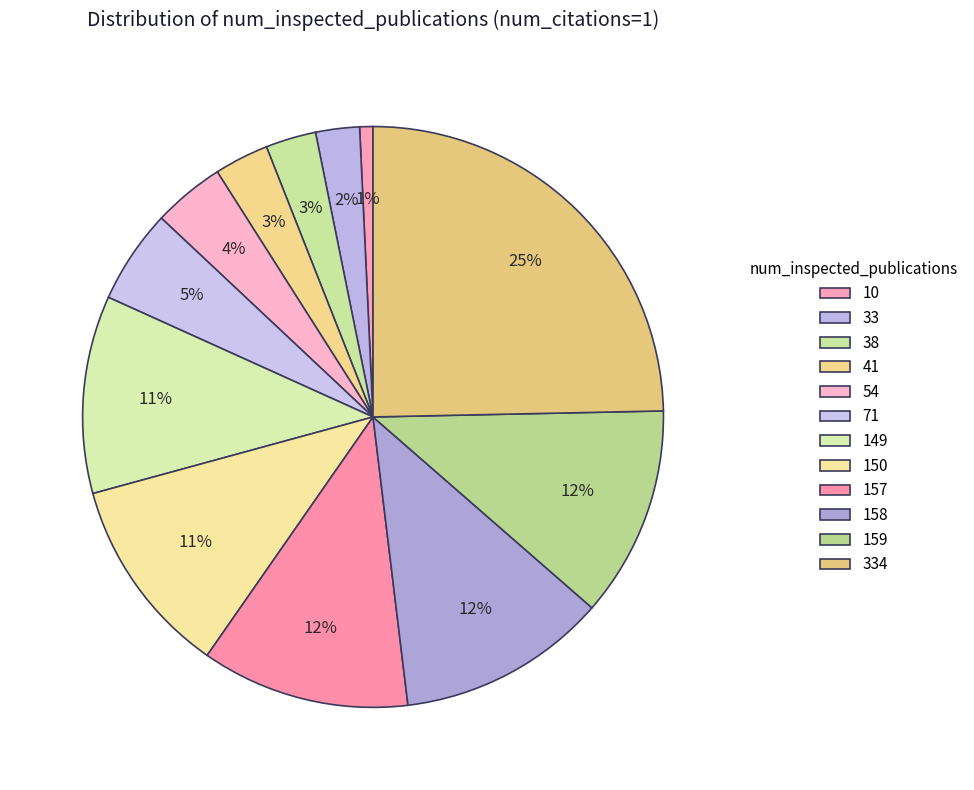

To the nearest percent, what portion does 38 represent?

3%